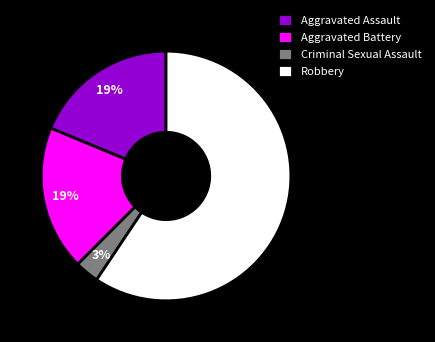

Is the sum of Aggravated Battery and Criminal Sexual Assault greater than half?

No